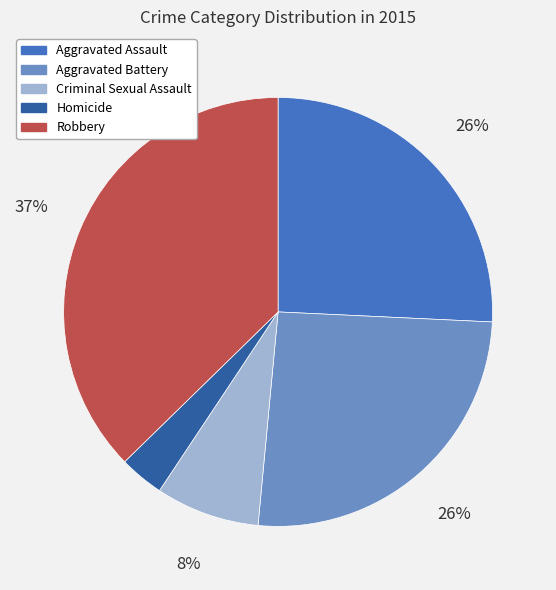

Do Aggravated Battery and Robbery together represent more than half of the pie?

Yes